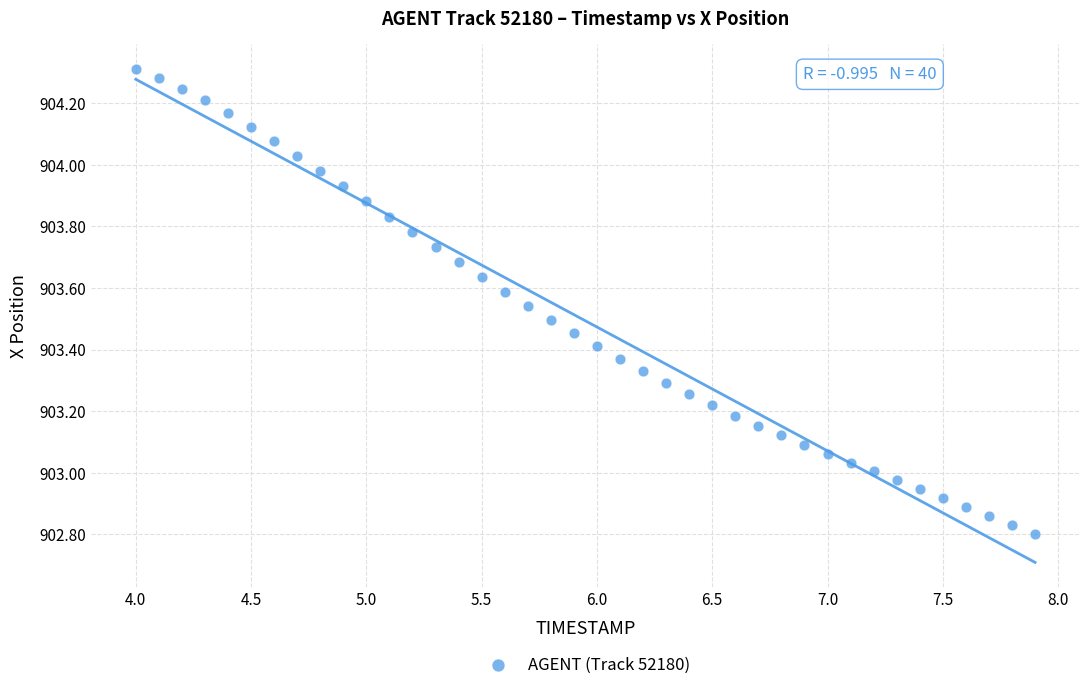

What is the range of X values (max minus min)?

3.9